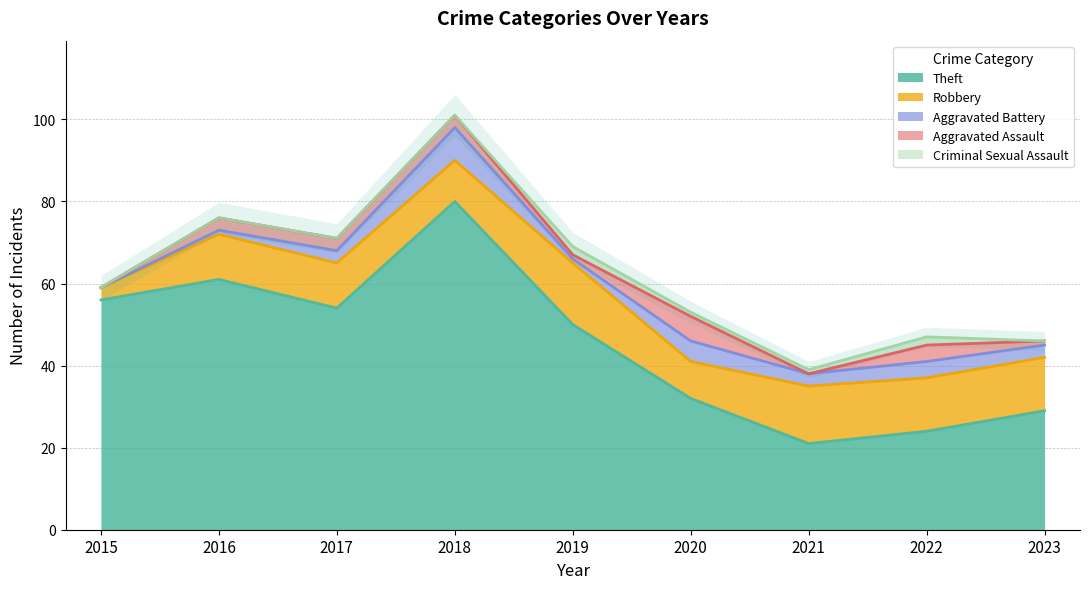

Count the Aggravated Battery values in the range 1 to 4.

6